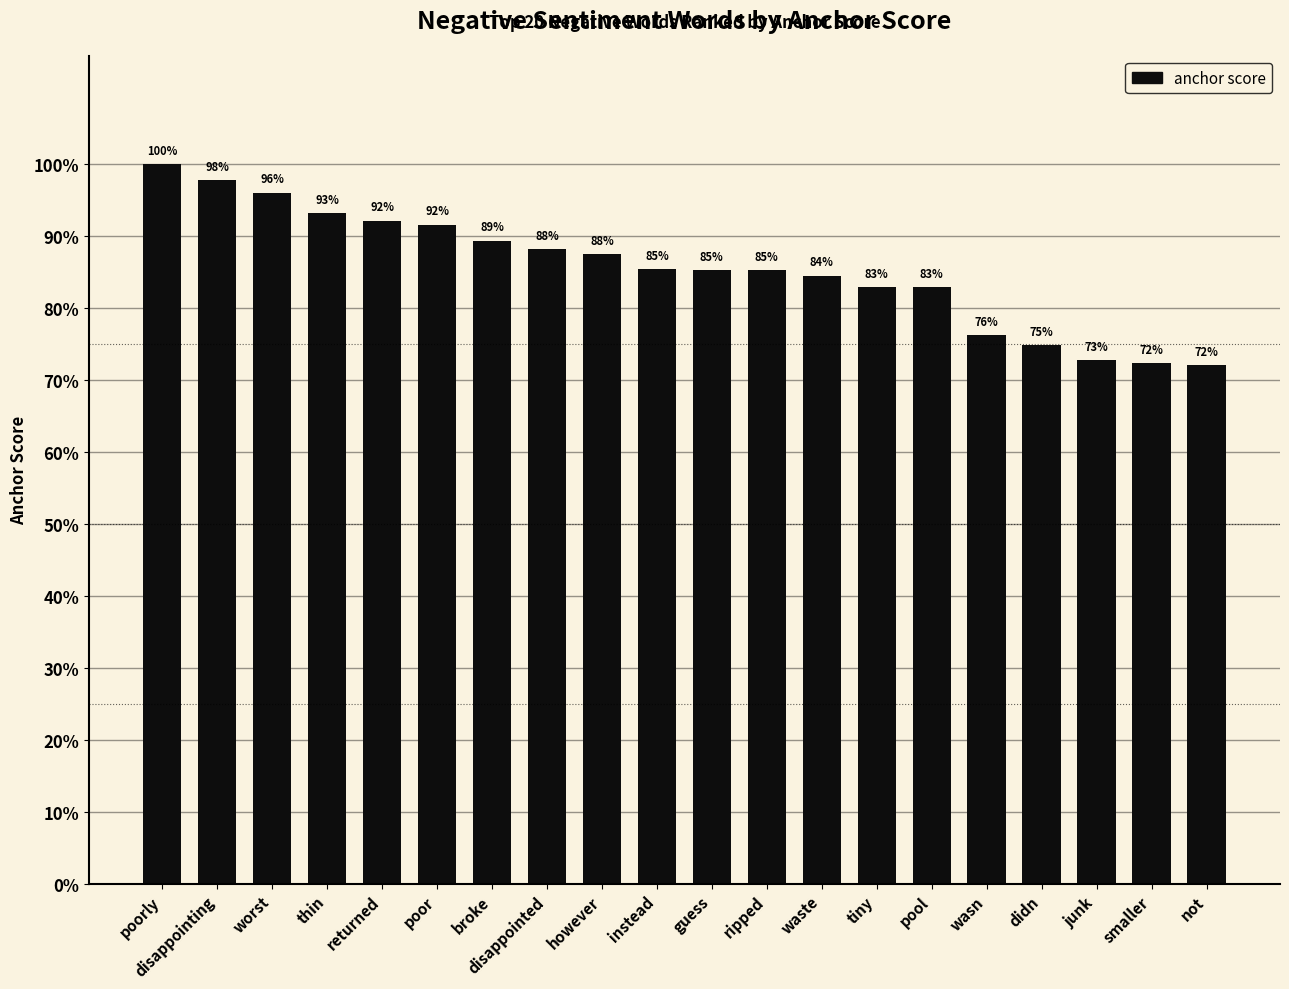

At which label is the value closest to 0?

not